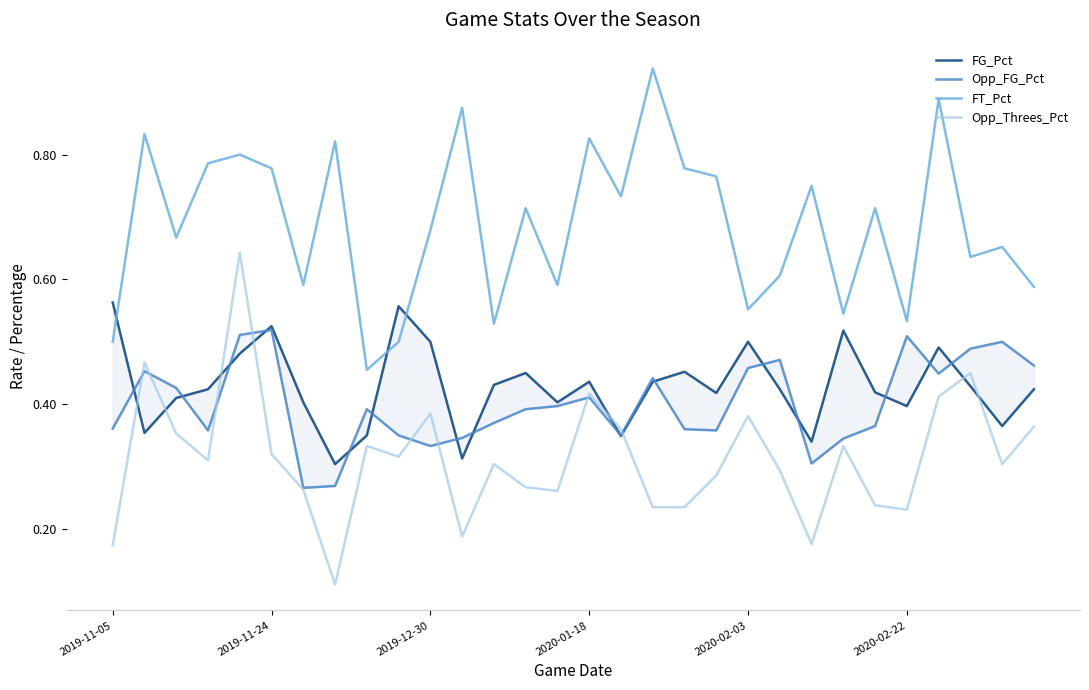

True or false: Opp_Threes_Pct and FT_Pct intersect in this chart.

False